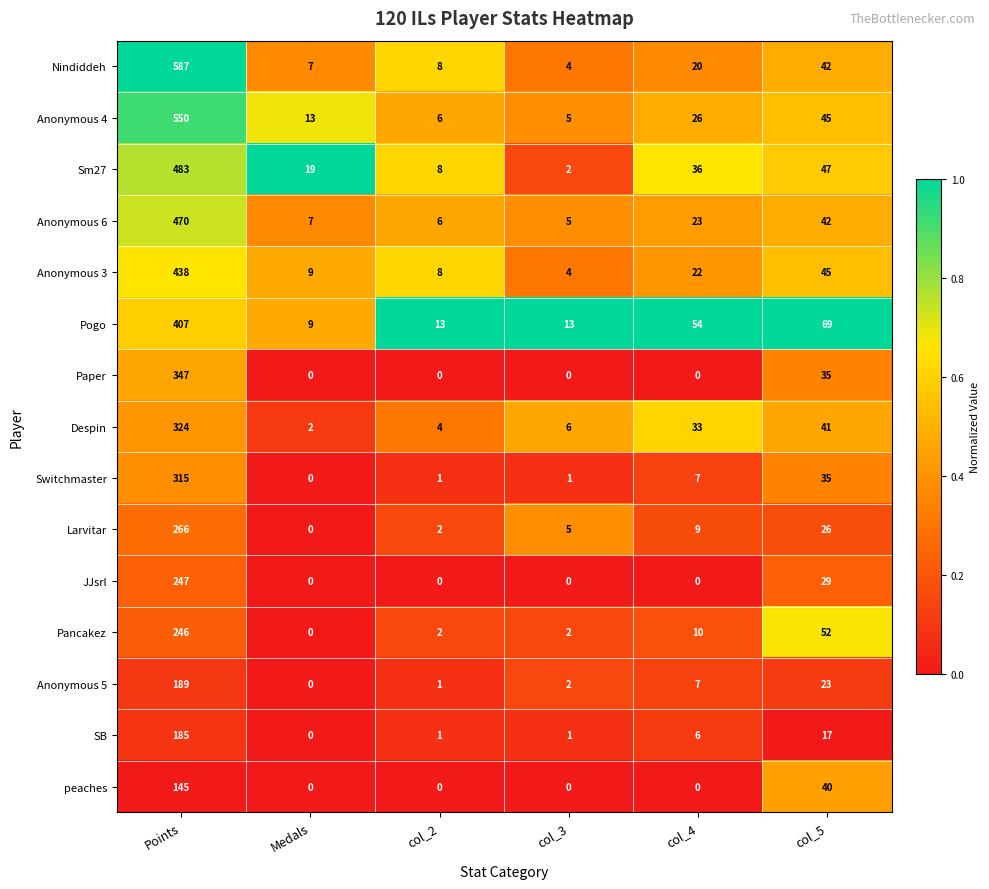

What is the sum of the Larvitar values at col_5 and col_2?

28